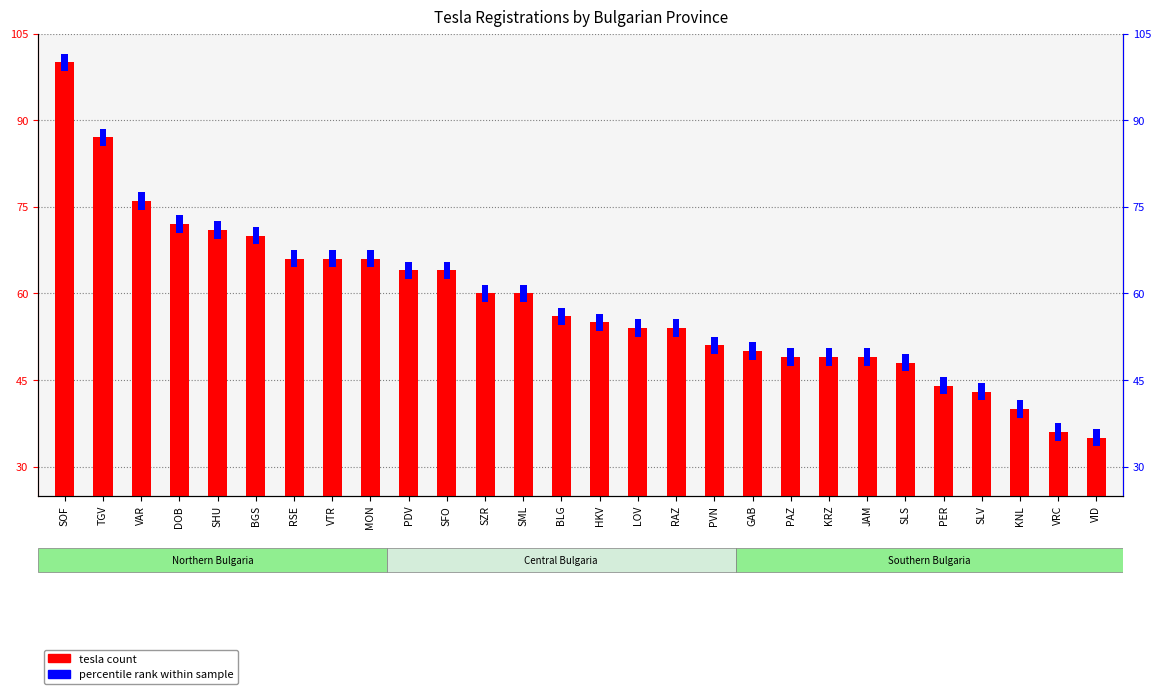

How many bars are there in total?

28